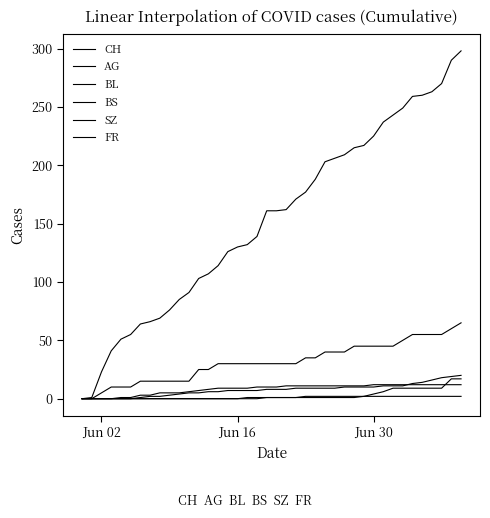

How many lines are shown in the chart?

6